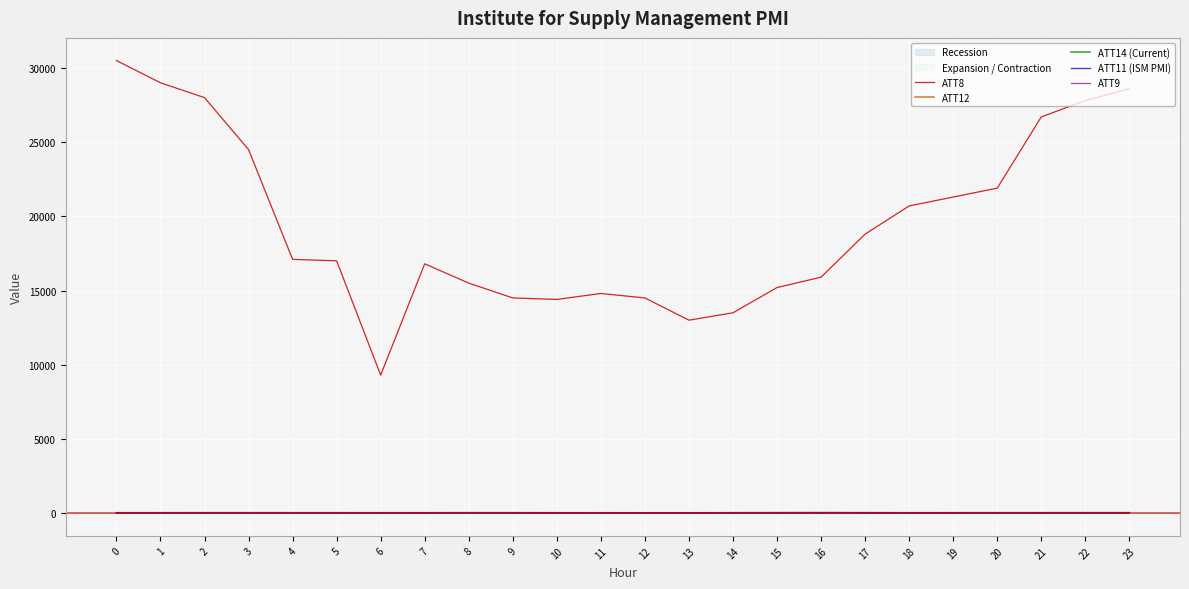

Which series has the widest spread of values?

ATT8